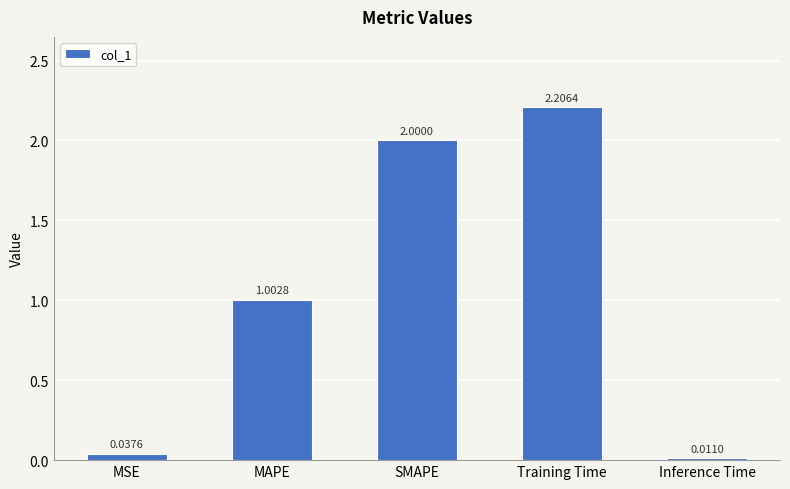

Rank the categories by value from highest to lowest.

Training Time, SMAPE, MAPE, MSE, Inference Time